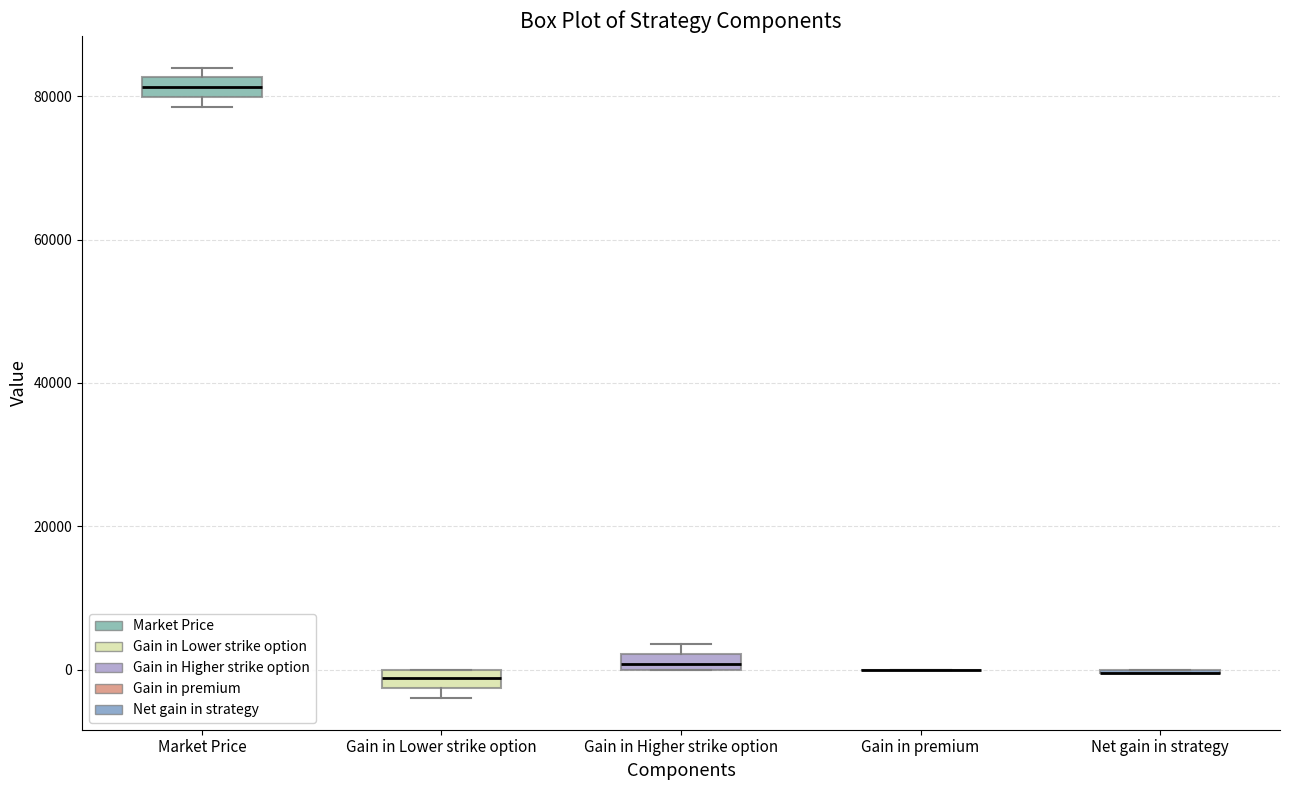

Where is the lower edge of the box for Market Price on the y-axis? The values are not printed on the chart, so give them approximately, as read against the axis.

80000